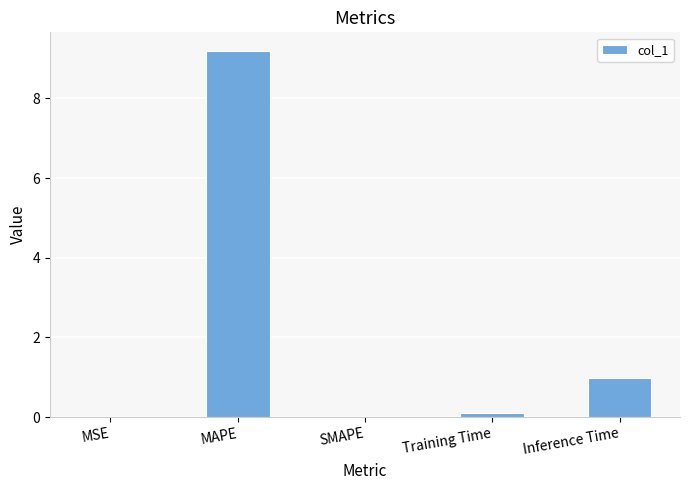

What is the maximum value shown in the chart?

9.2